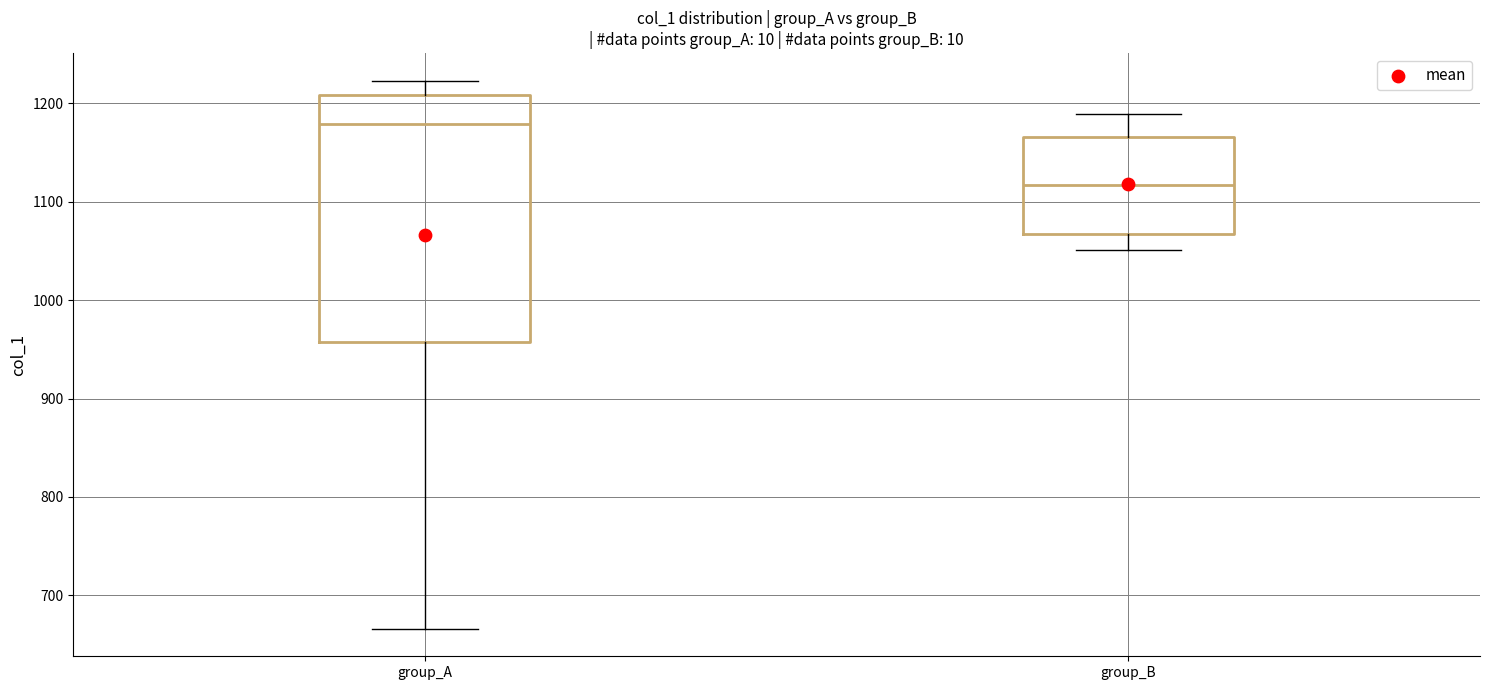

Which box is the tallest, from its lower edge to its upper edge?

group_A